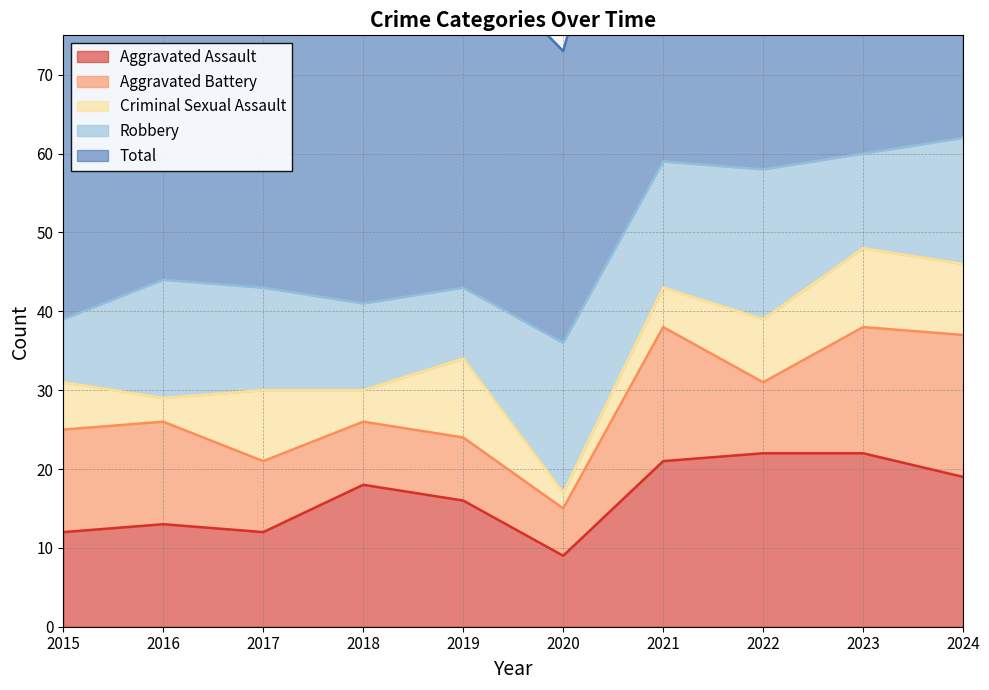

The Total series shows 27 at 2021. True or false?

False